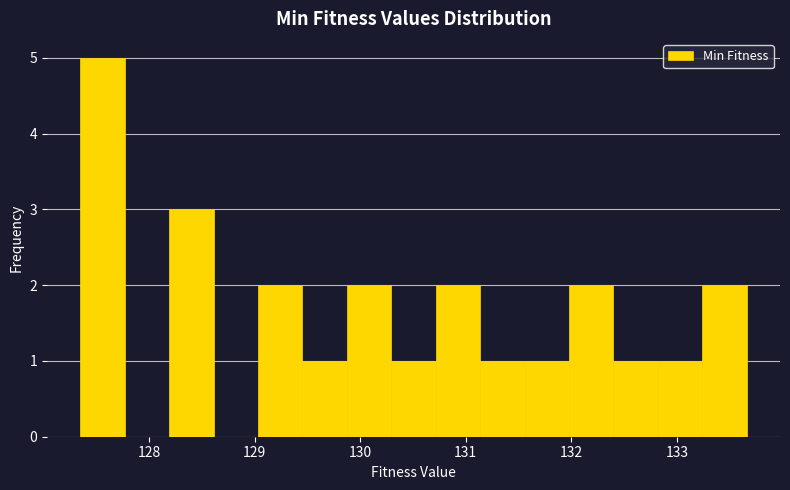

Reading left to right, list every bar in this chart as the range it spans on the x-axis followed by its height. Neither the bar edges nor the heights are printed on the chart, so give them approximately, as read against the axes.

127.4 to 127.8: 5
127.8 to 128.2: 0
128.2 to 128.6: 3
128.6 to 129.0: 0
129.0 to 129.5: 2
129.5 to 129.9: 1
129.9 to 130.3: 2
130.3 to 130.7: 1
130.7 to 131.1: 2
131.1 to 131.6: 1
131.6 to 132.0: 1
132.0 to 132.4: 2
132.4 to 132.8: 1
132.8 to 133.2: 1
133.2 to 133.7: 2